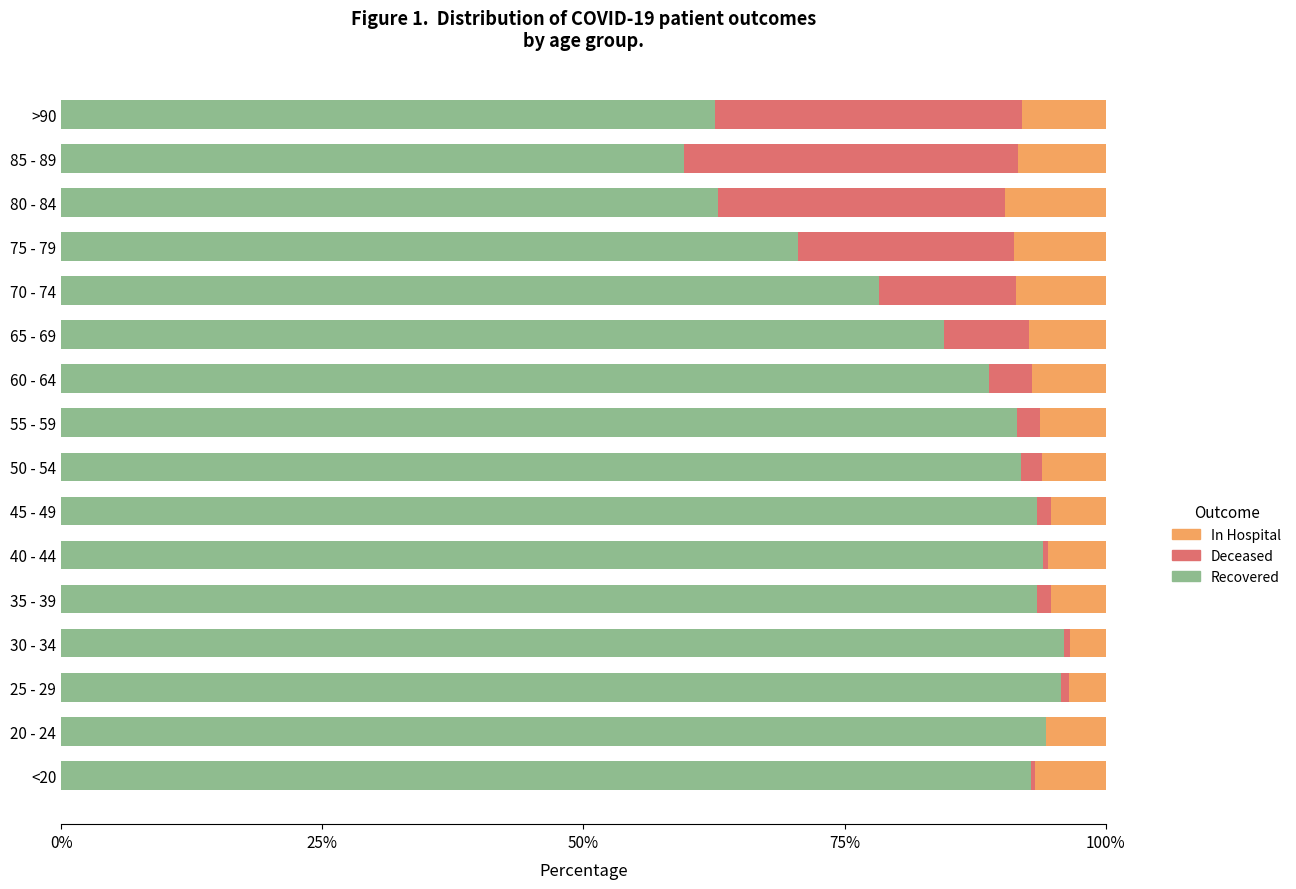

What is the total value across all series at 80 - 84?

100.0